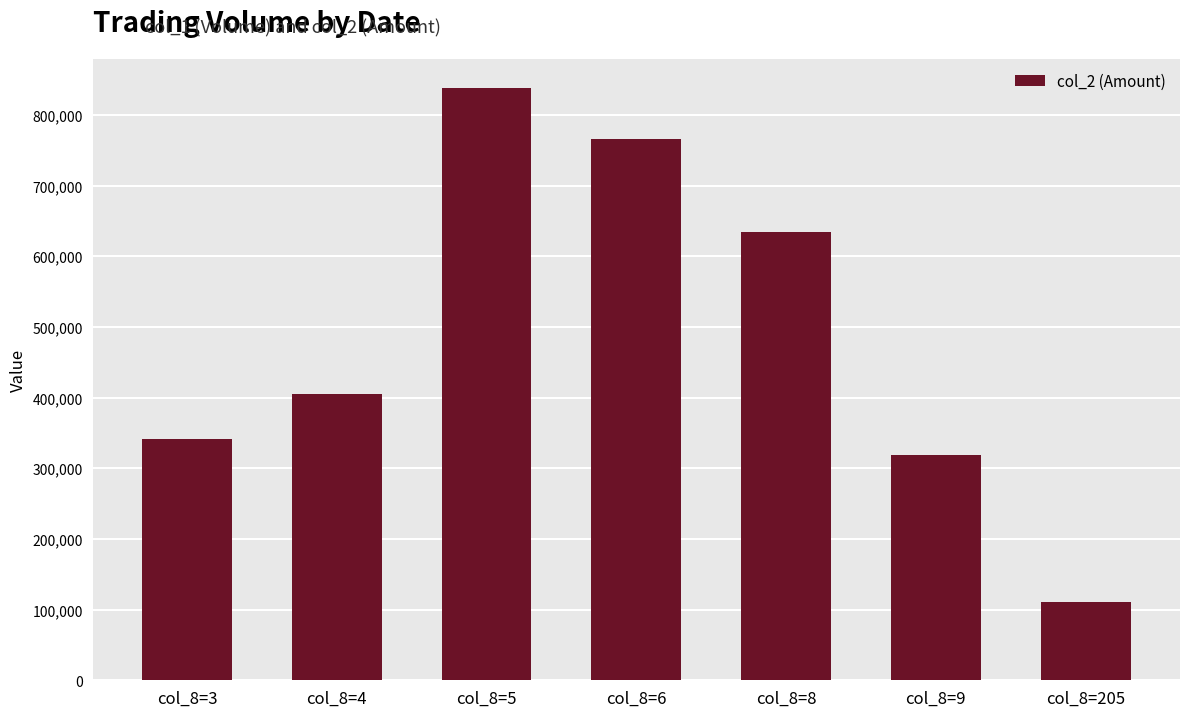

Reading left to right, what are all the values shown in this chart?

340820	404400	837550	765660	634960	319350	110700